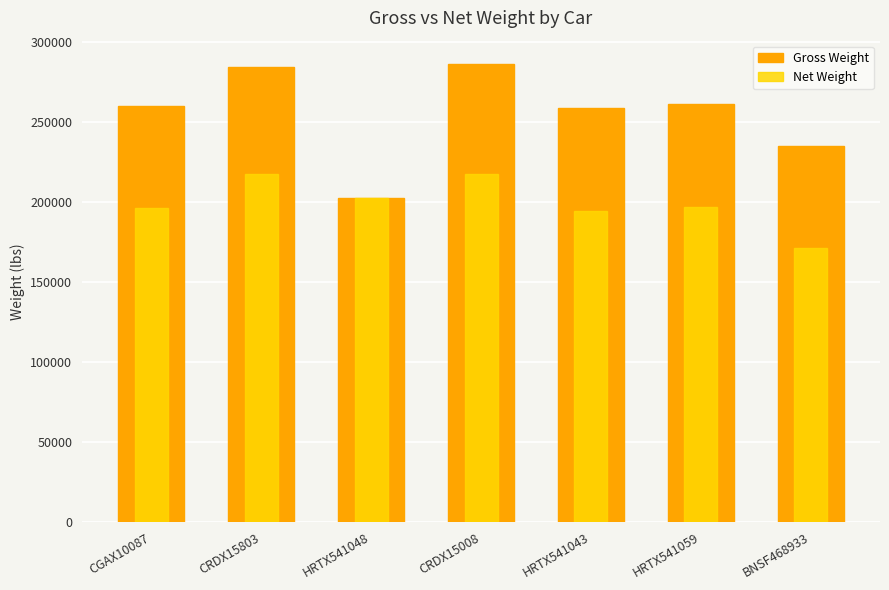

Which series has the largest total across all categories?

Gross Weight